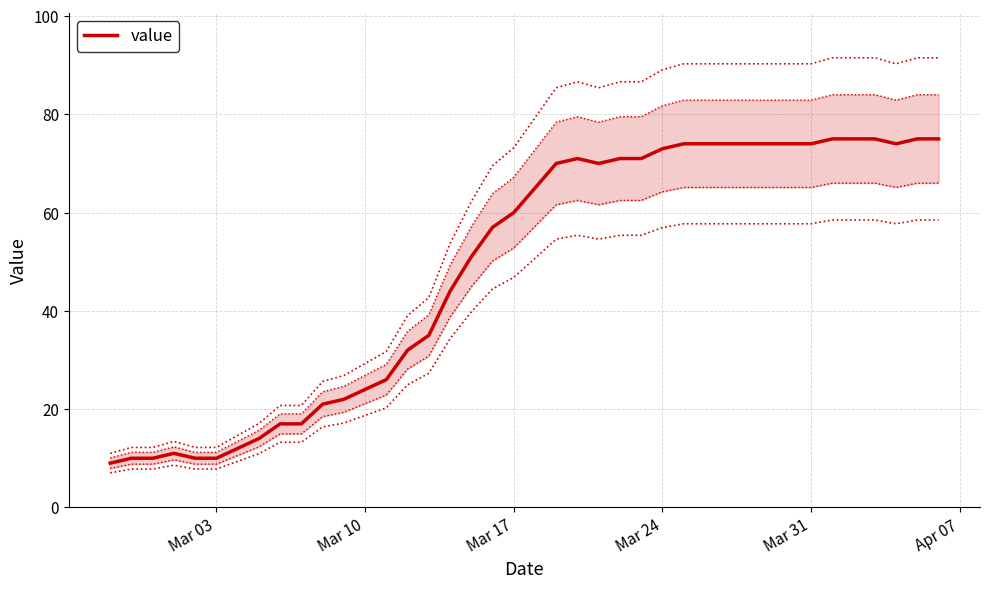

How many series are shown in this chart?

1